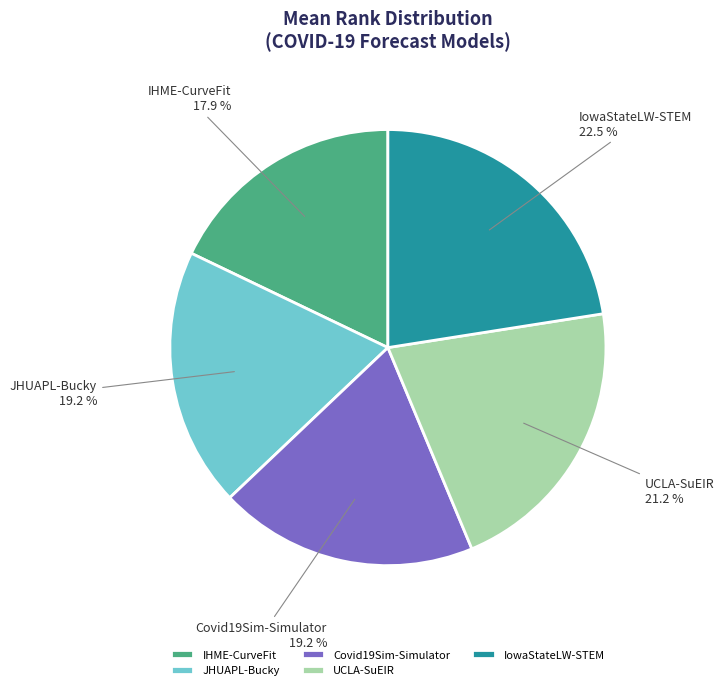

Is it true that Covid19Sim-Simulator is 19% of the pie?

True